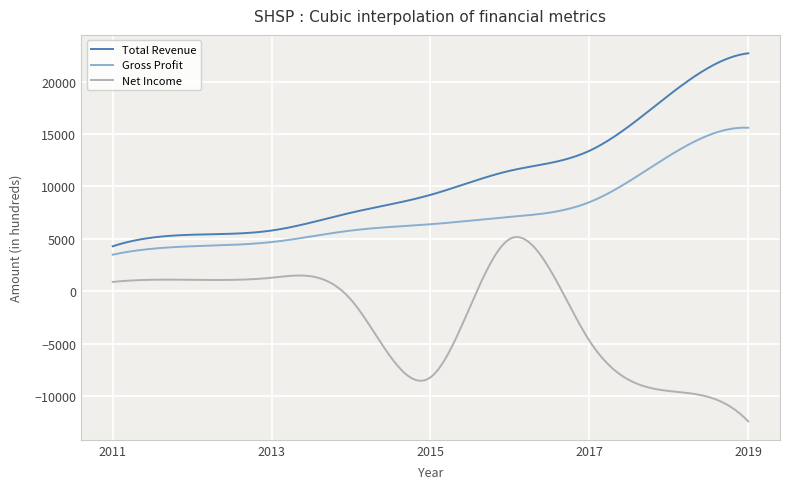

True or false: Total Revenue and Gross Profit cross at least once.

False